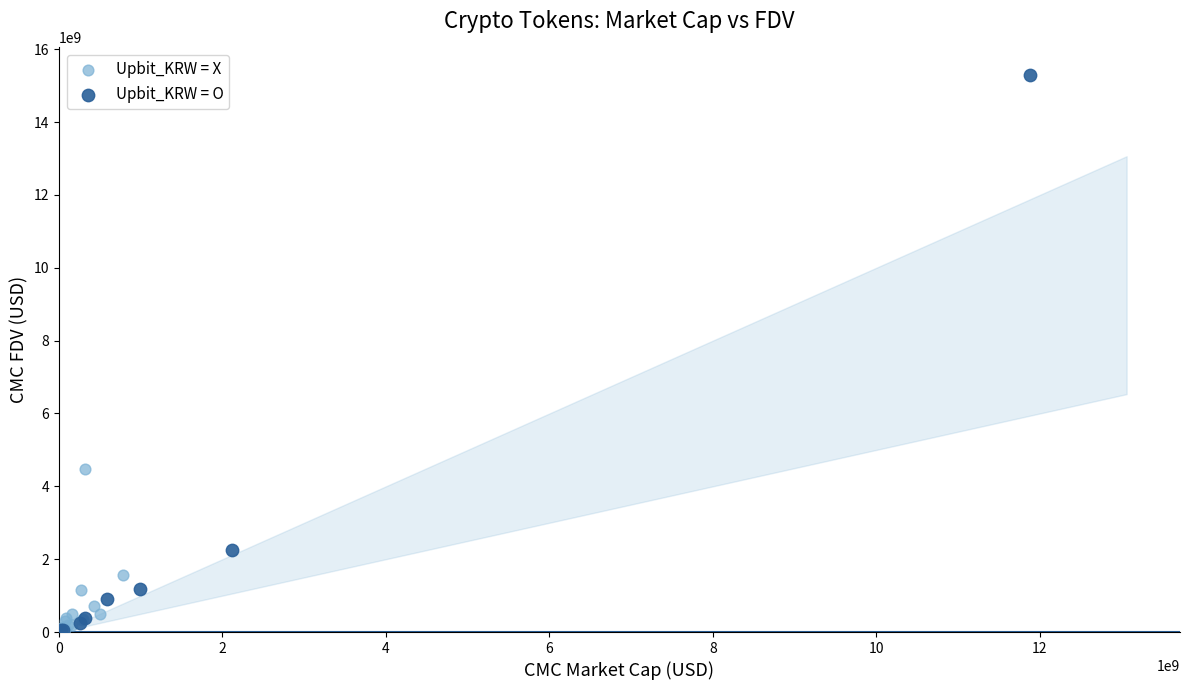

Which series contains the highest Y value?

Upbit_KRW = O